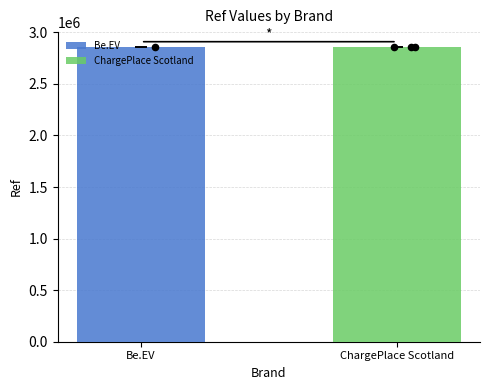

Between ChargePlace Scotland and Be.EV, which is larger?

ChargePlace Scotland